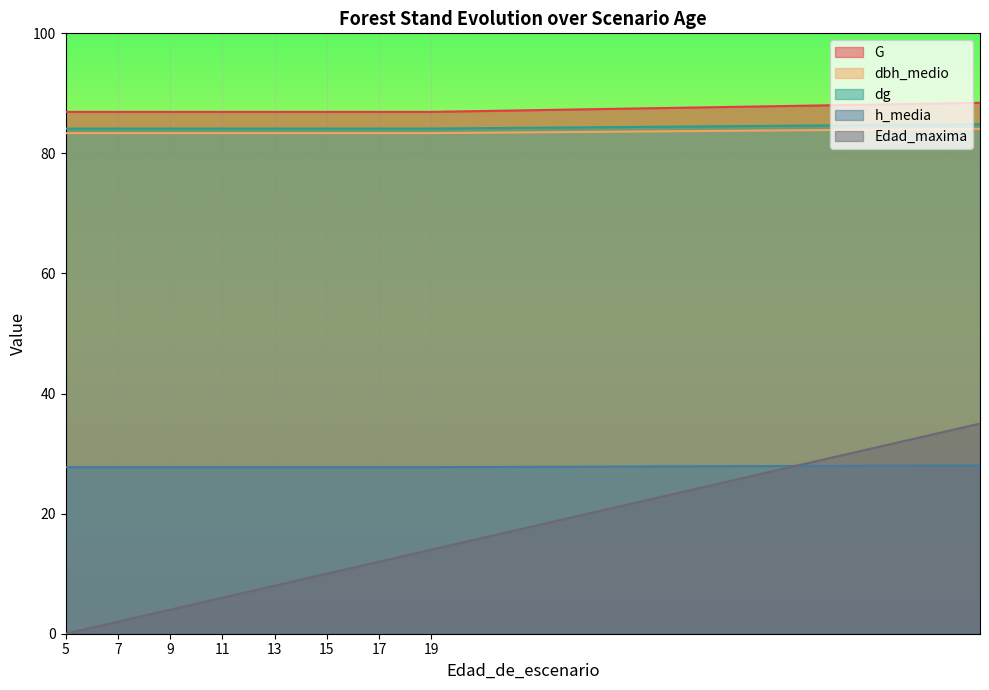

What is the spread (max minus min) of values at 40?

60.4